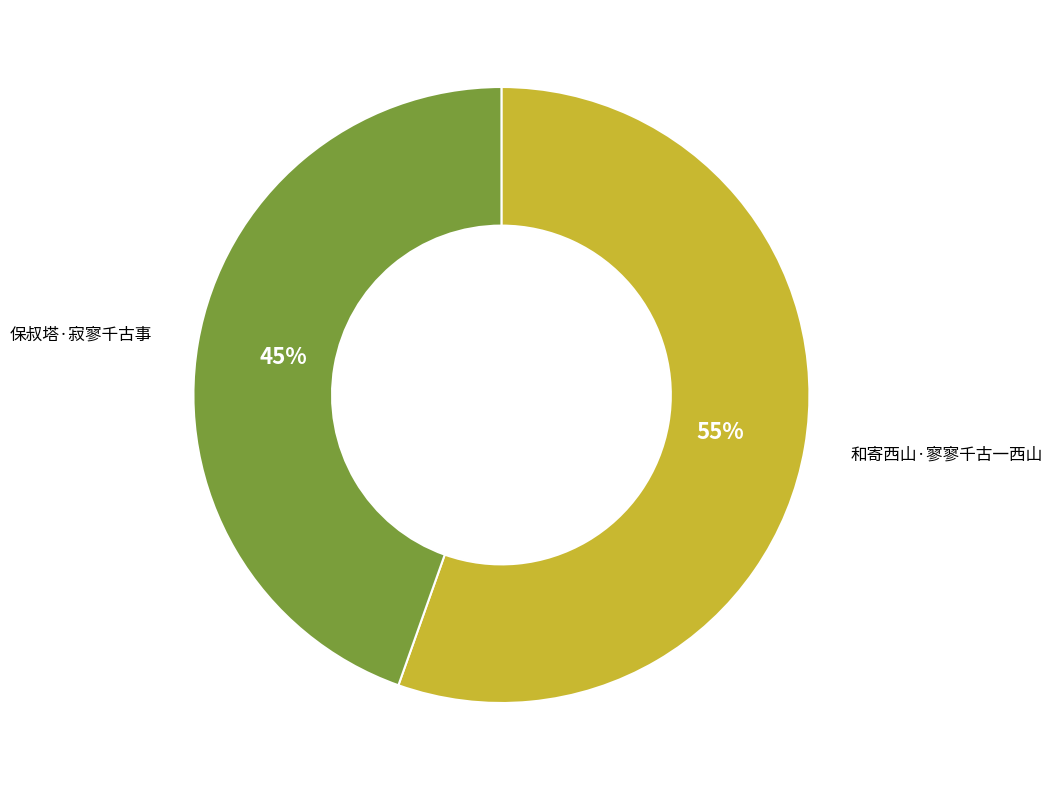

To the nearest percent, what percentage of the pie is 和寄西山·寥寥千古一西山?

55%